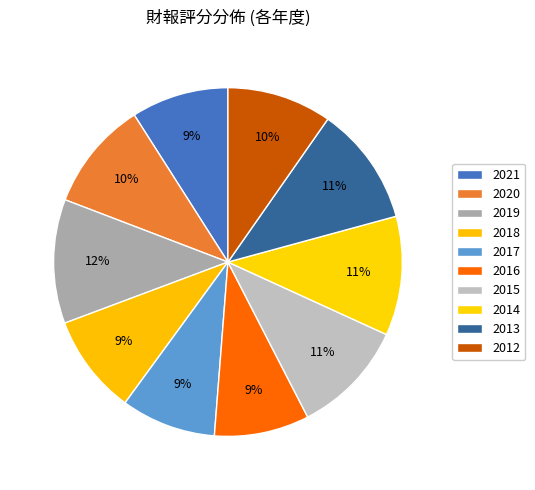

How many segments does this pie chart have?

10